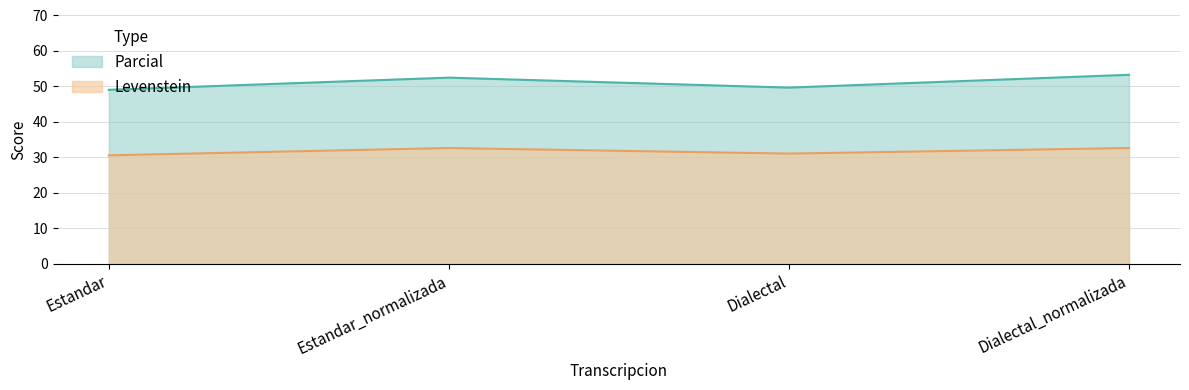

What is the average value of the Levenstein series?

31.7